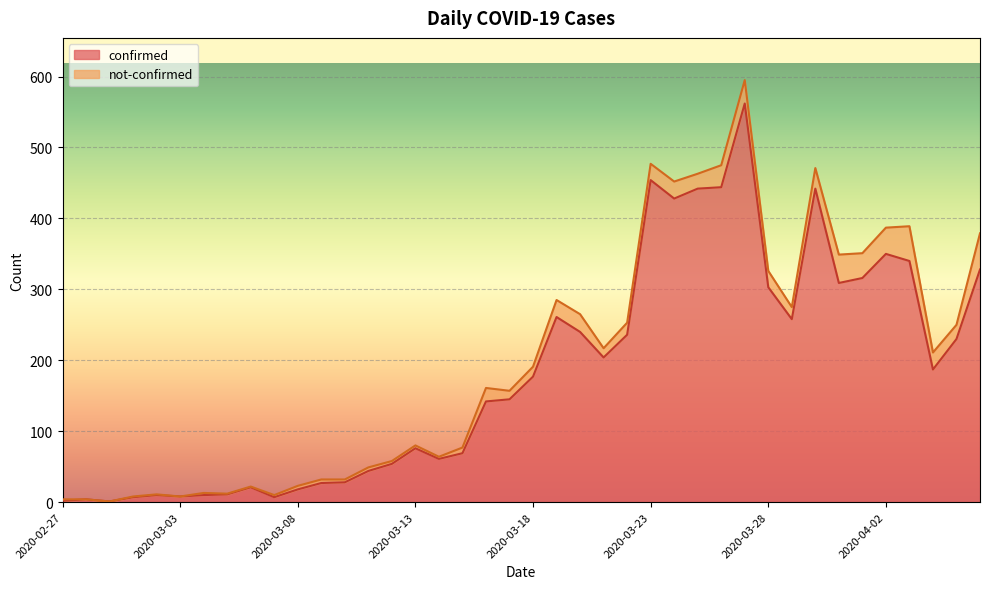

Does the chart display data point markers on the line(s)?

No